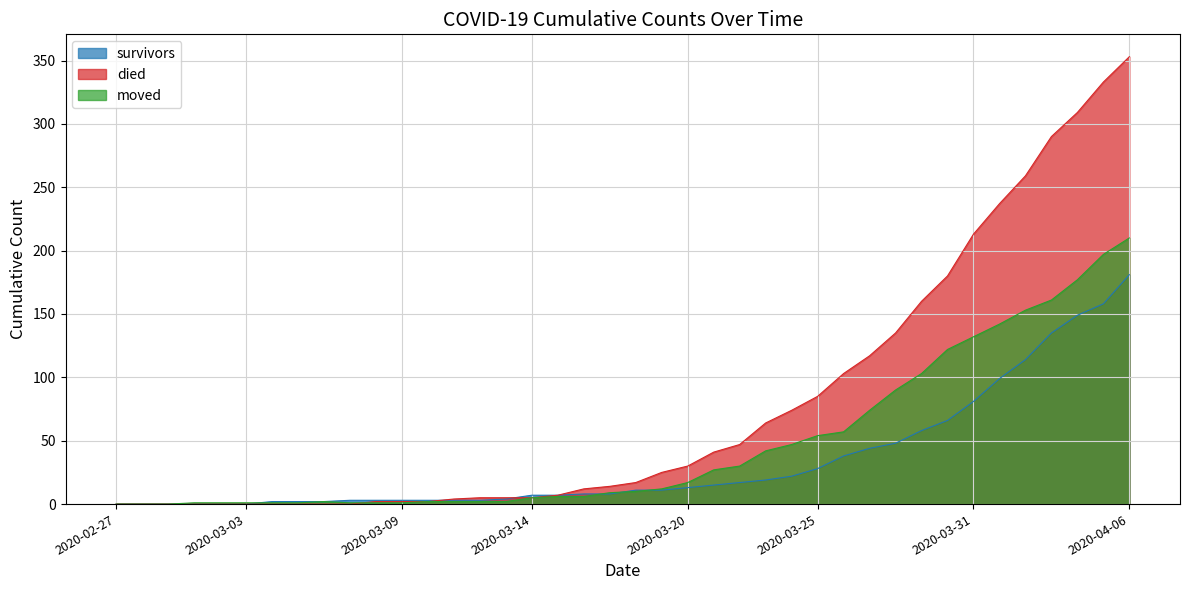

Where do survivors and died first cross each other?

2020-03-10 and 2020-03-11